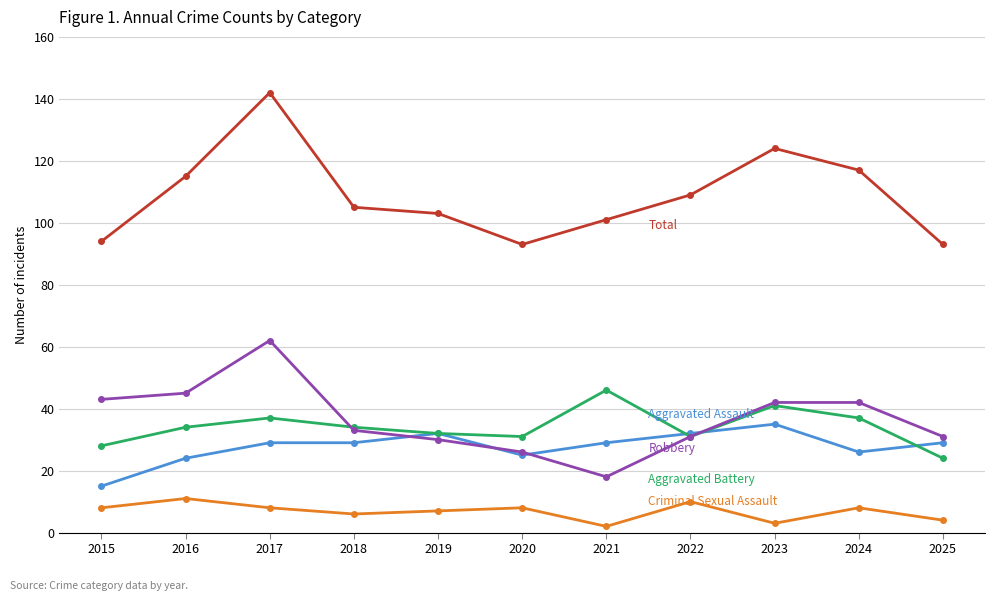

What is the total value across all series at 2017?

278